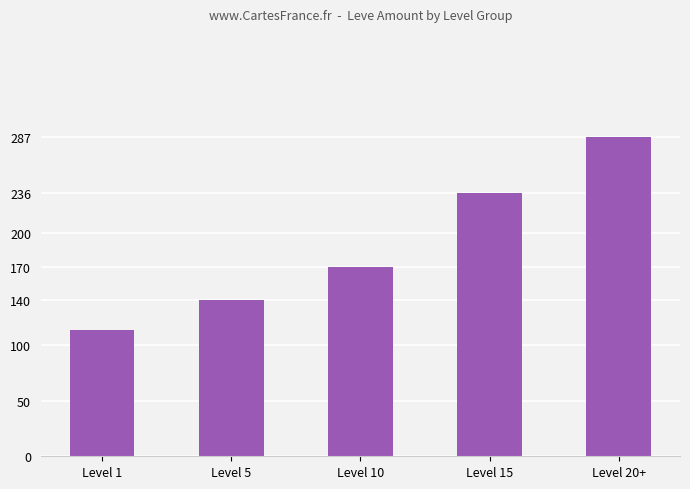

What is the greatest value displayed?

287